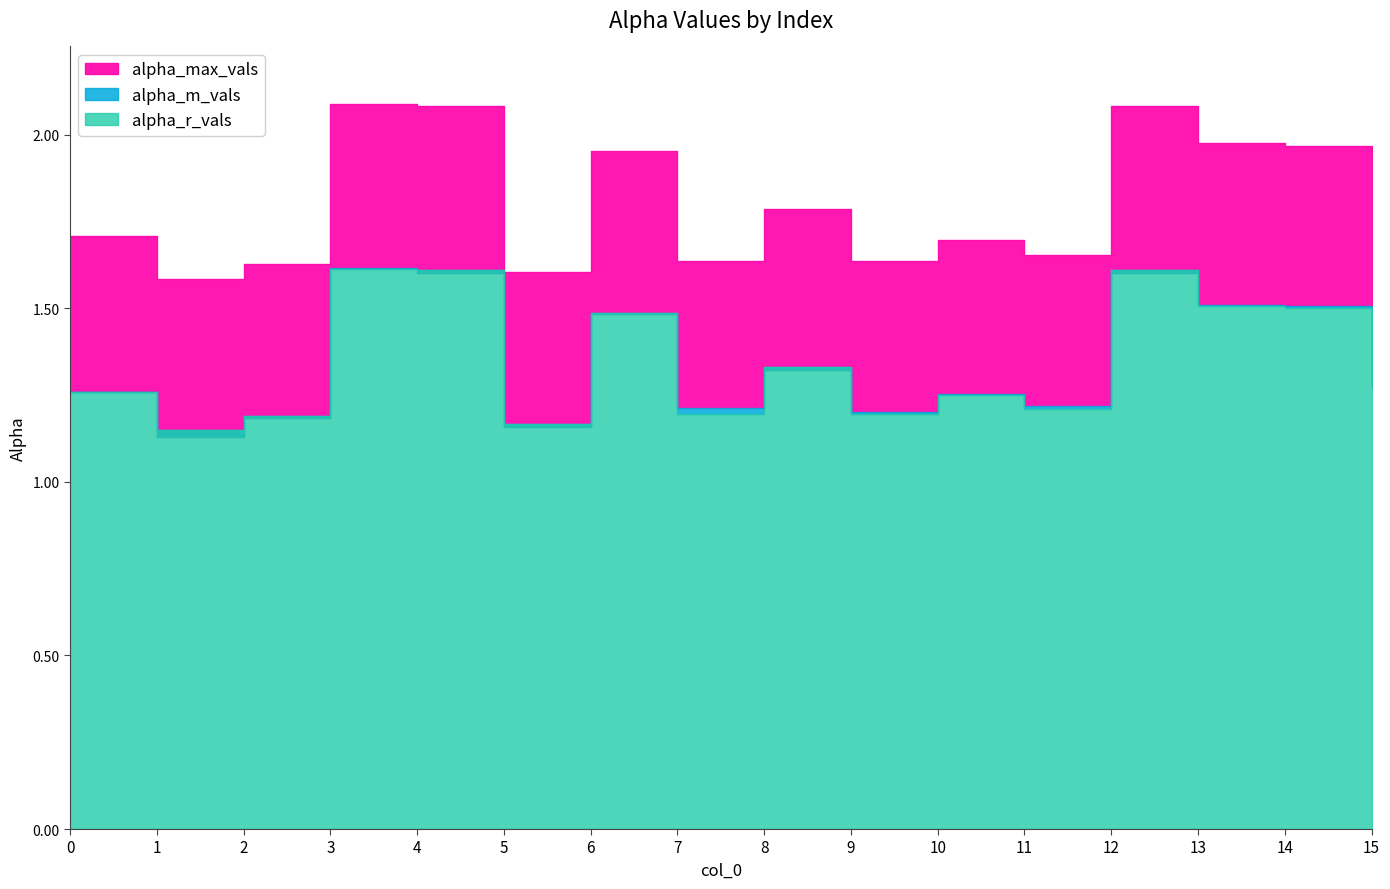

In alpha_m_vals, how many points are higher than both neighbors (excluding endpoints)?

5